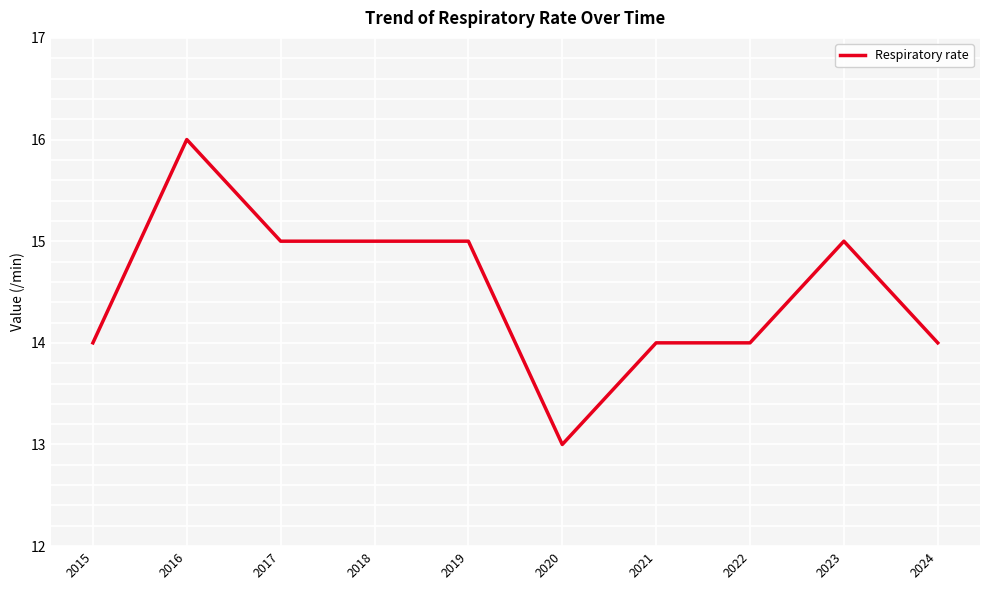

Does the chart have visible grid lines?

Yes